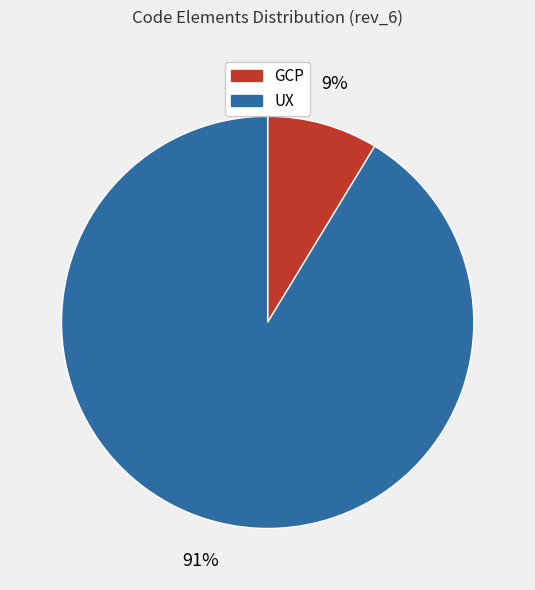

How many slices are in this pie chart?

2